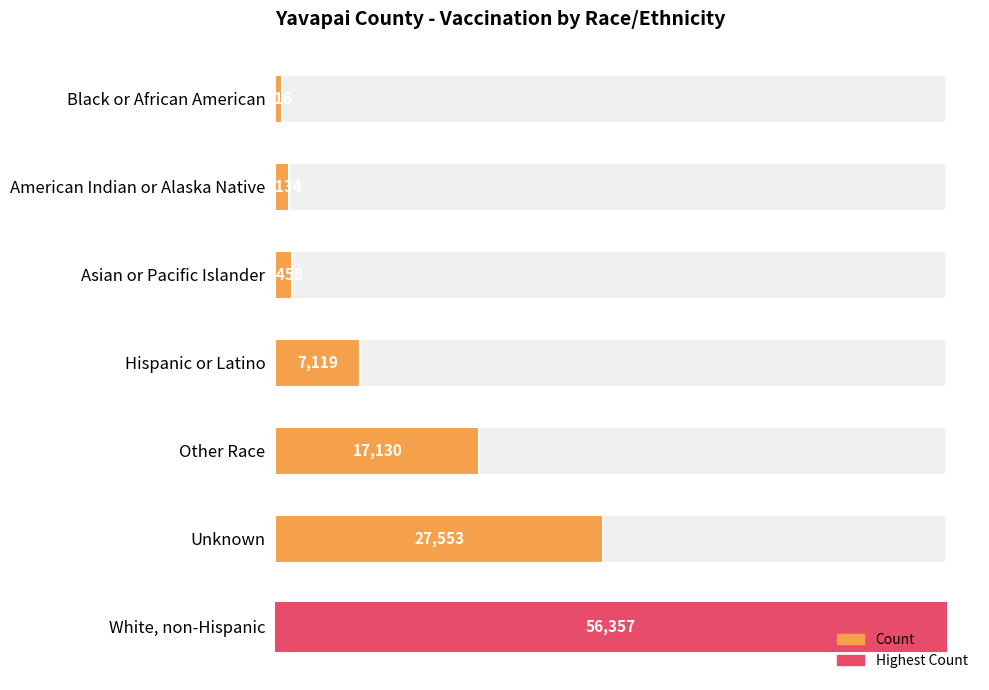

What is the maximum value shown in the chart?

56357